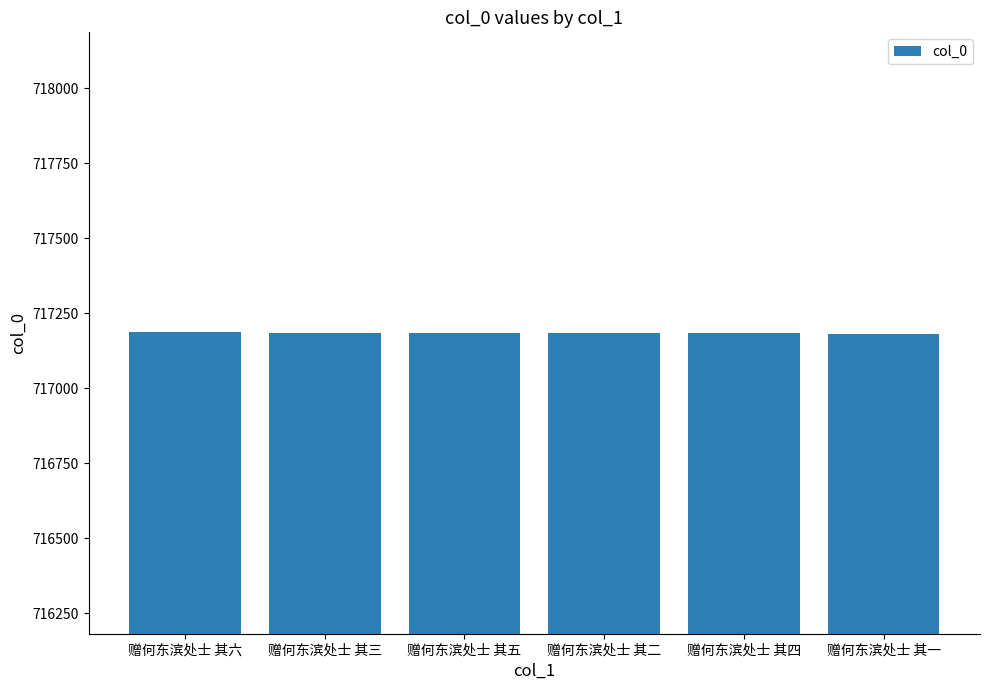

What is the label of the 3rd bar from the right?

赠何东滨处士 其二